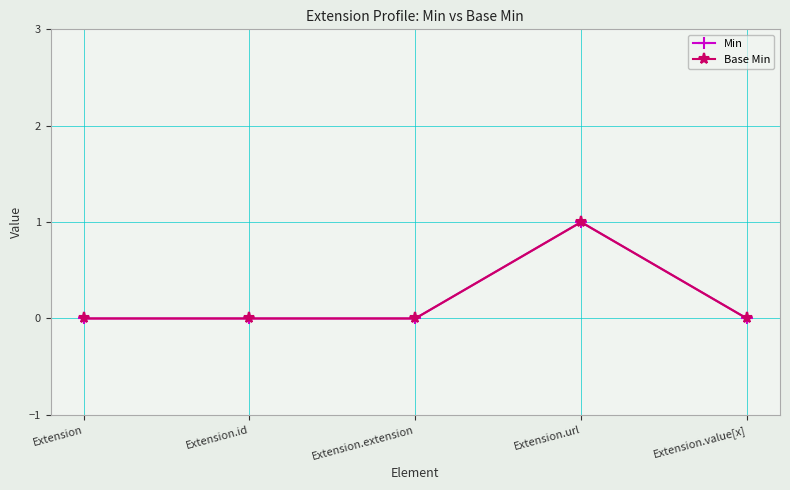

True or false: Min and Base Min intersect in this chart.

False